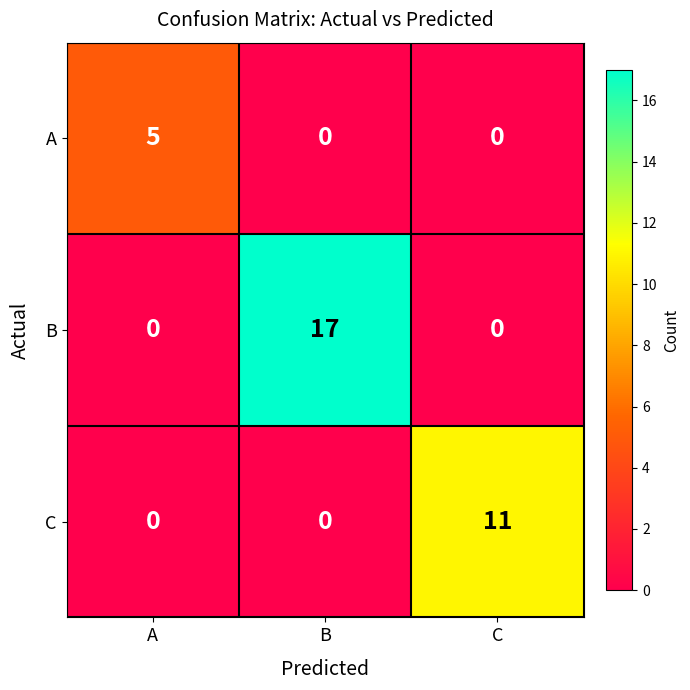

Which series has the largest total across all categories?

B